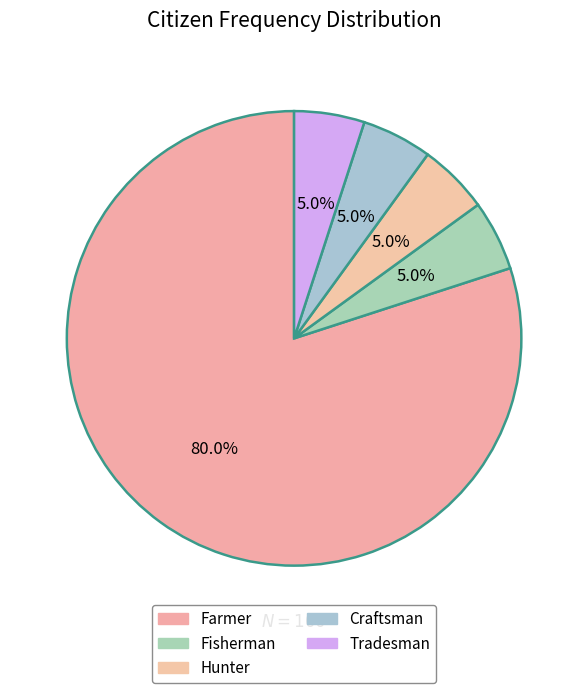

To the nearest percent, what portion does Hunter represent?

5%